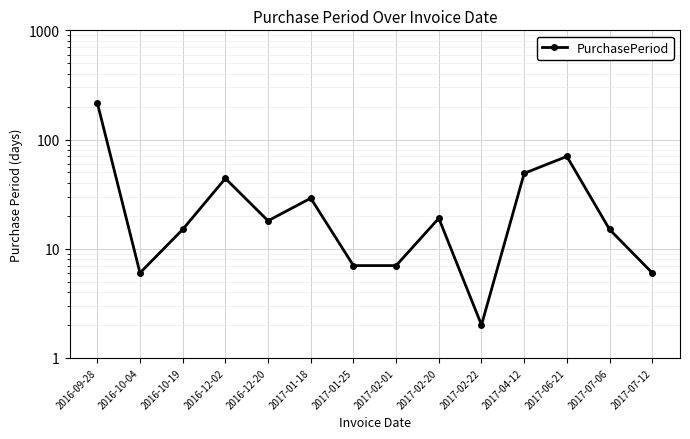

What is the label of the 1st point from the left?

2016-09-28